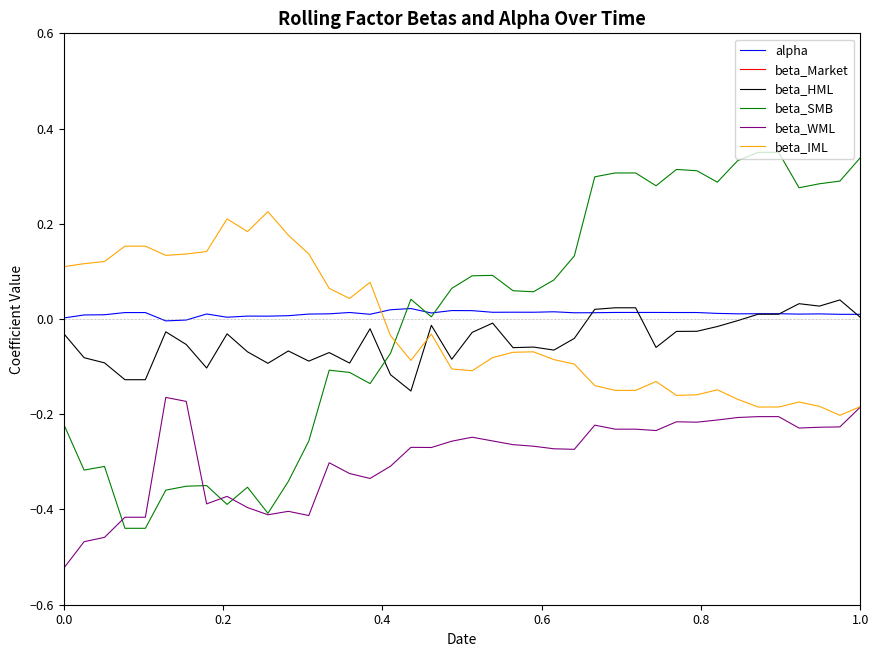

How many values in beta_IML are above zero?

16